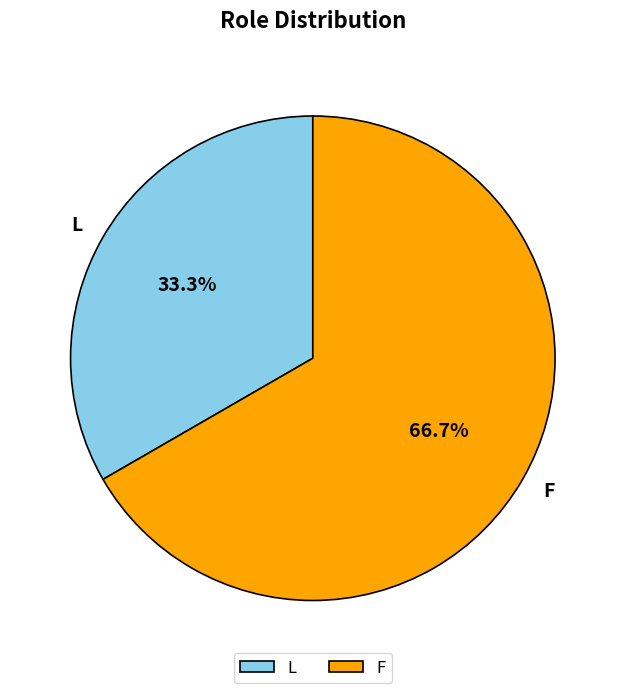

To the nearest percent, what is the difference between the F and L slice percentages?

33%